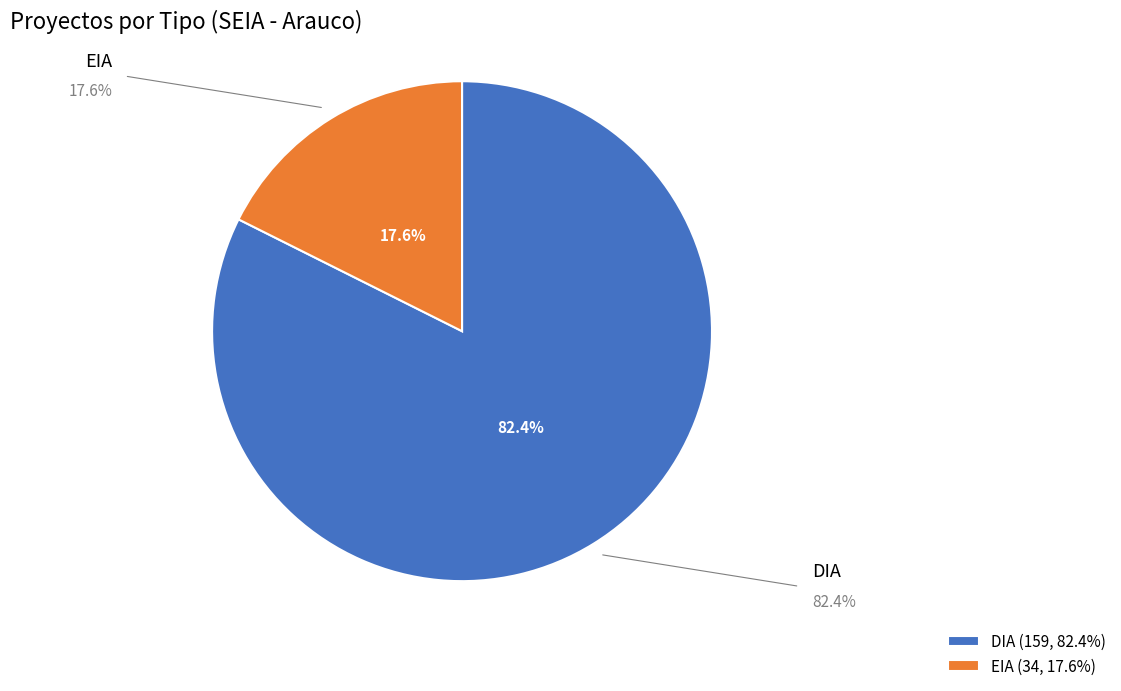

The DIA slice represents 82% of the pie. True or false?

True